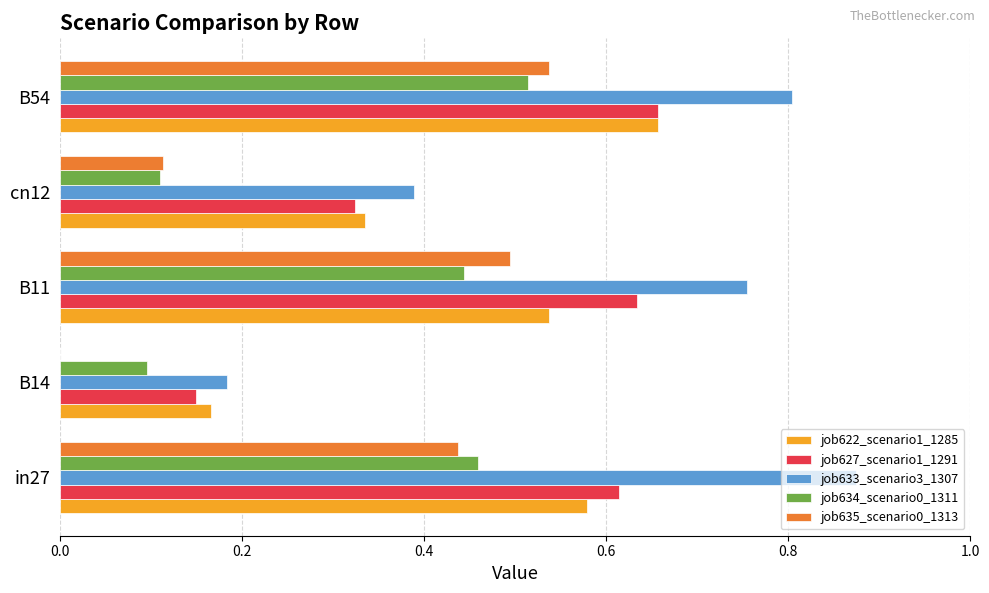

Which label corresponds to the largest value in the chart?

in27